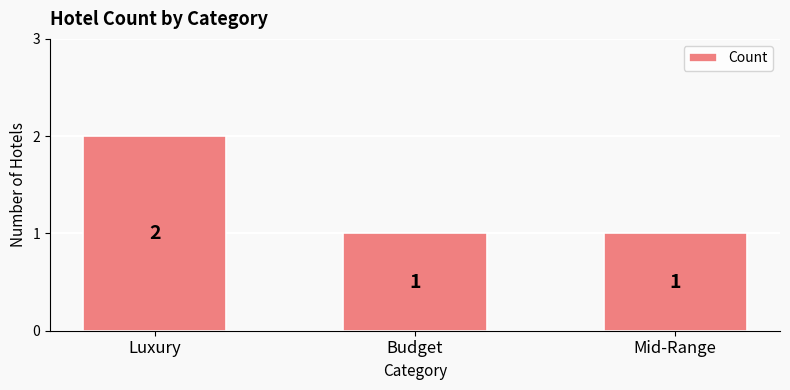

Reading right to left, extract all data points from this chart.

Mid-Range=1	Budget=1	Luxury=2